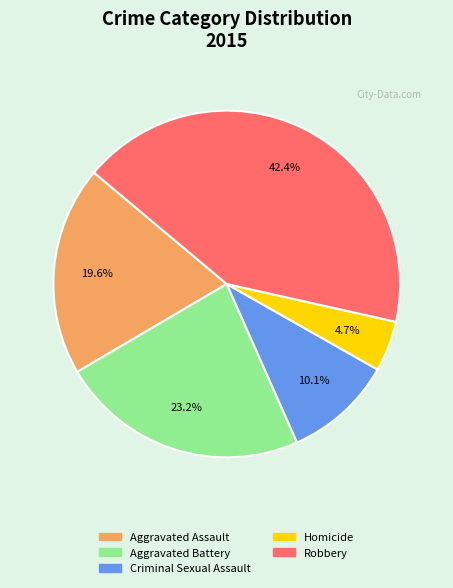

The Homicide slice represents 19% of the pie. True or false?

False